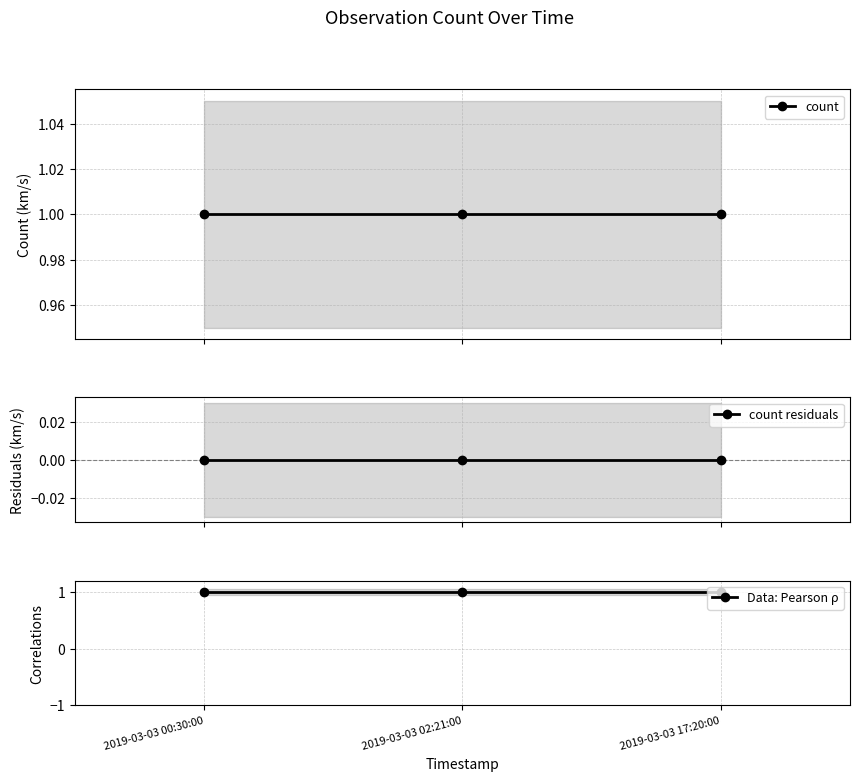

At which category does the chart reach its peak across all series?

2019-03-03 00:30:00